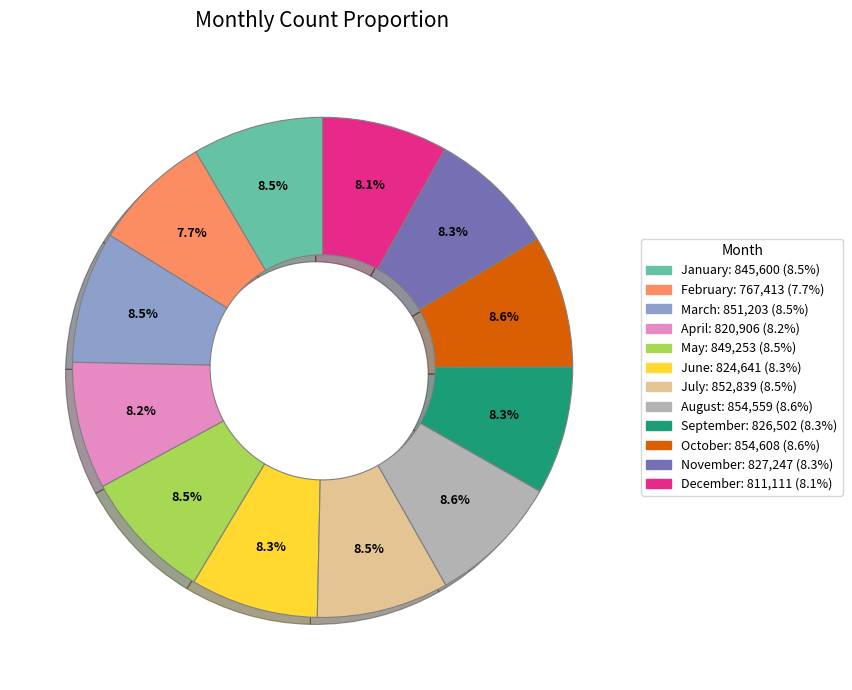

Is September the majority of the pie?

No